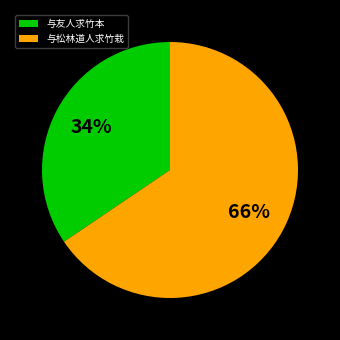

What is the smallest slice in the pie chart?

与友人求竹本